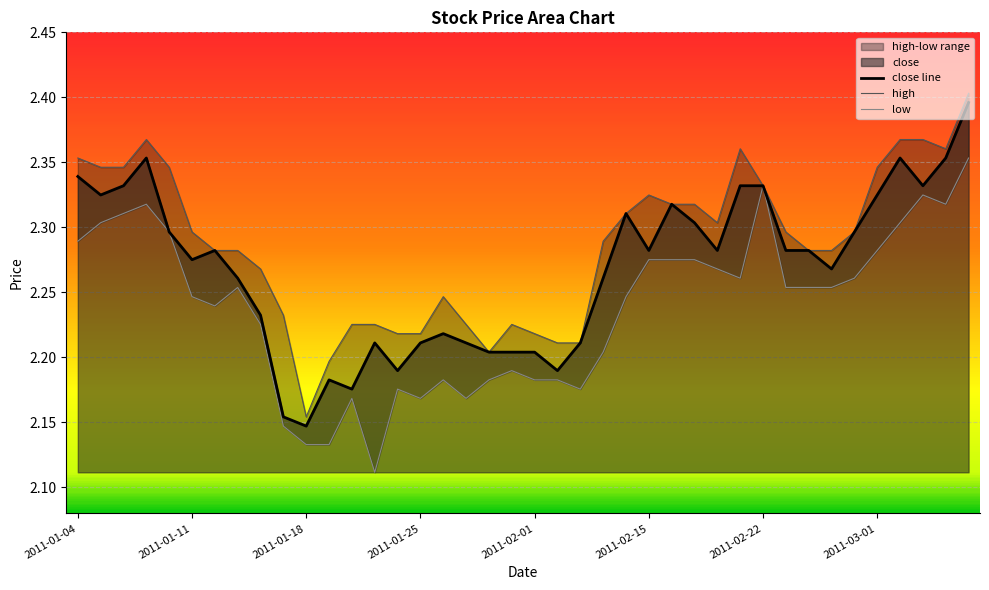

In close line, how many points are higher than both neighbors (excluding endpoints)?

8